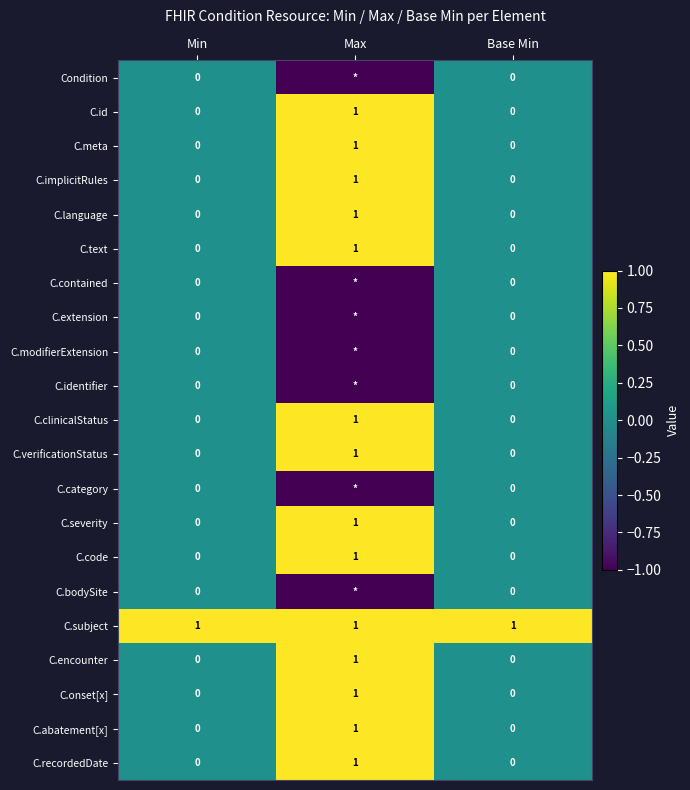

Which category has the highest value in the C.id series?

Max